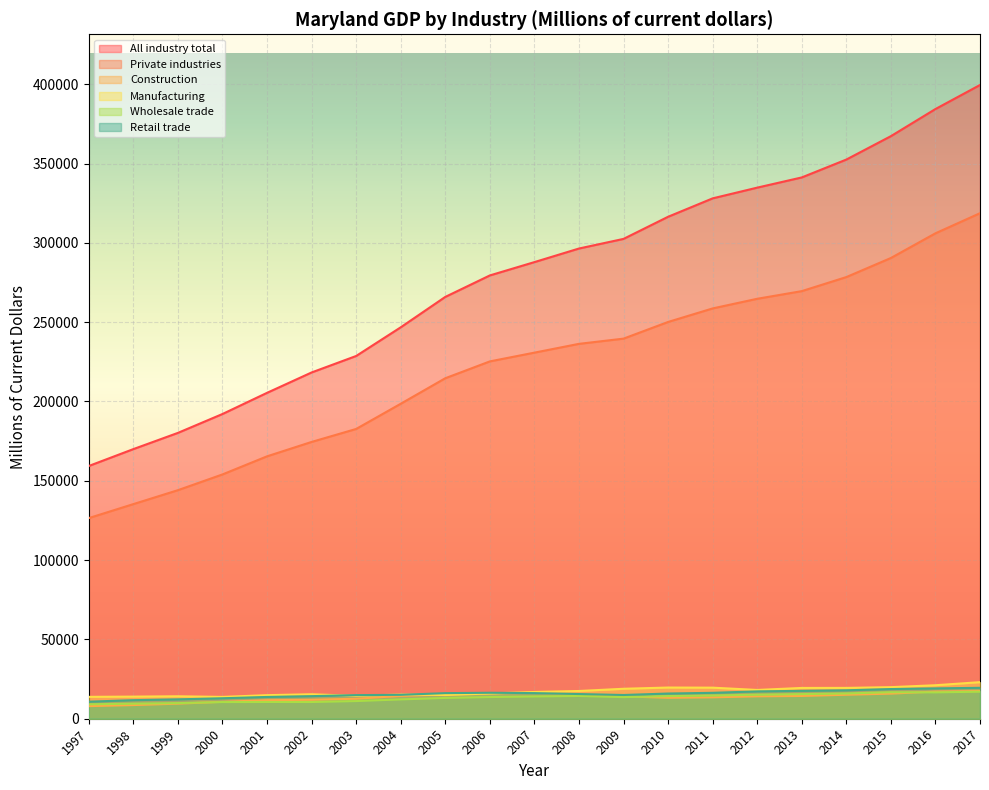

What is the difference between the Construction values at 2017 and 2011?

3970.0